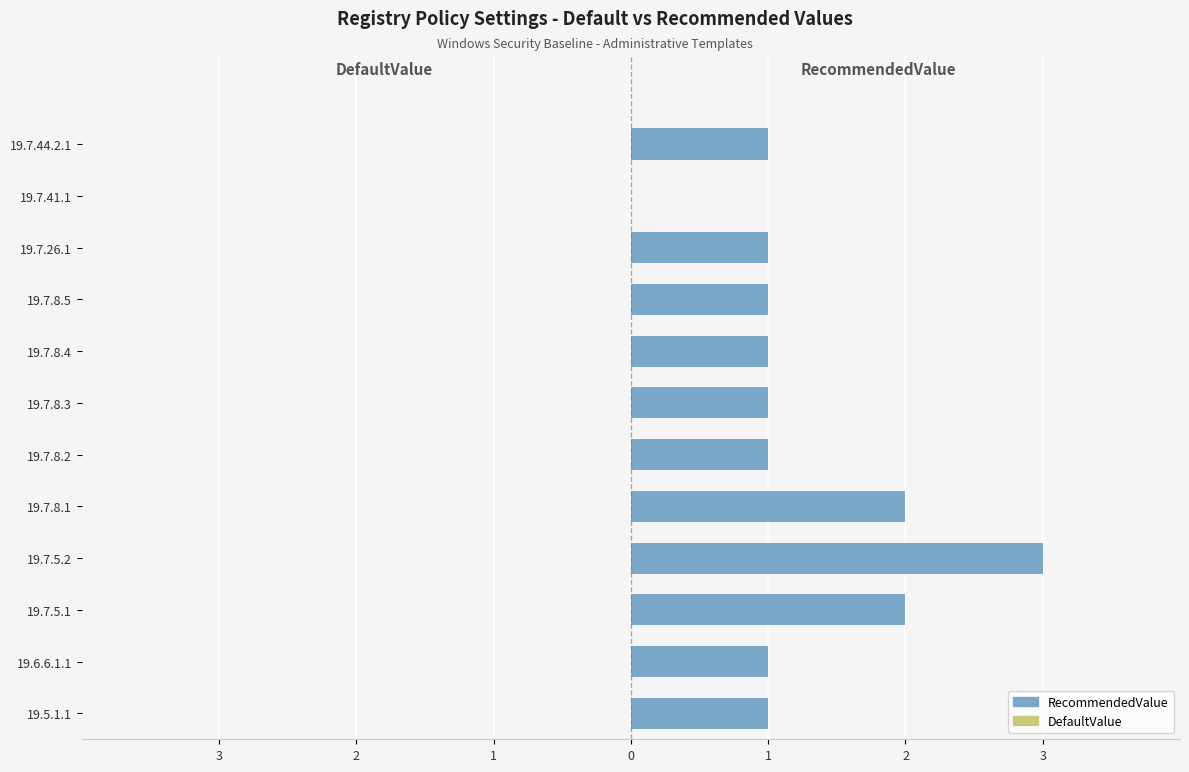

How many data points does each series have?

12